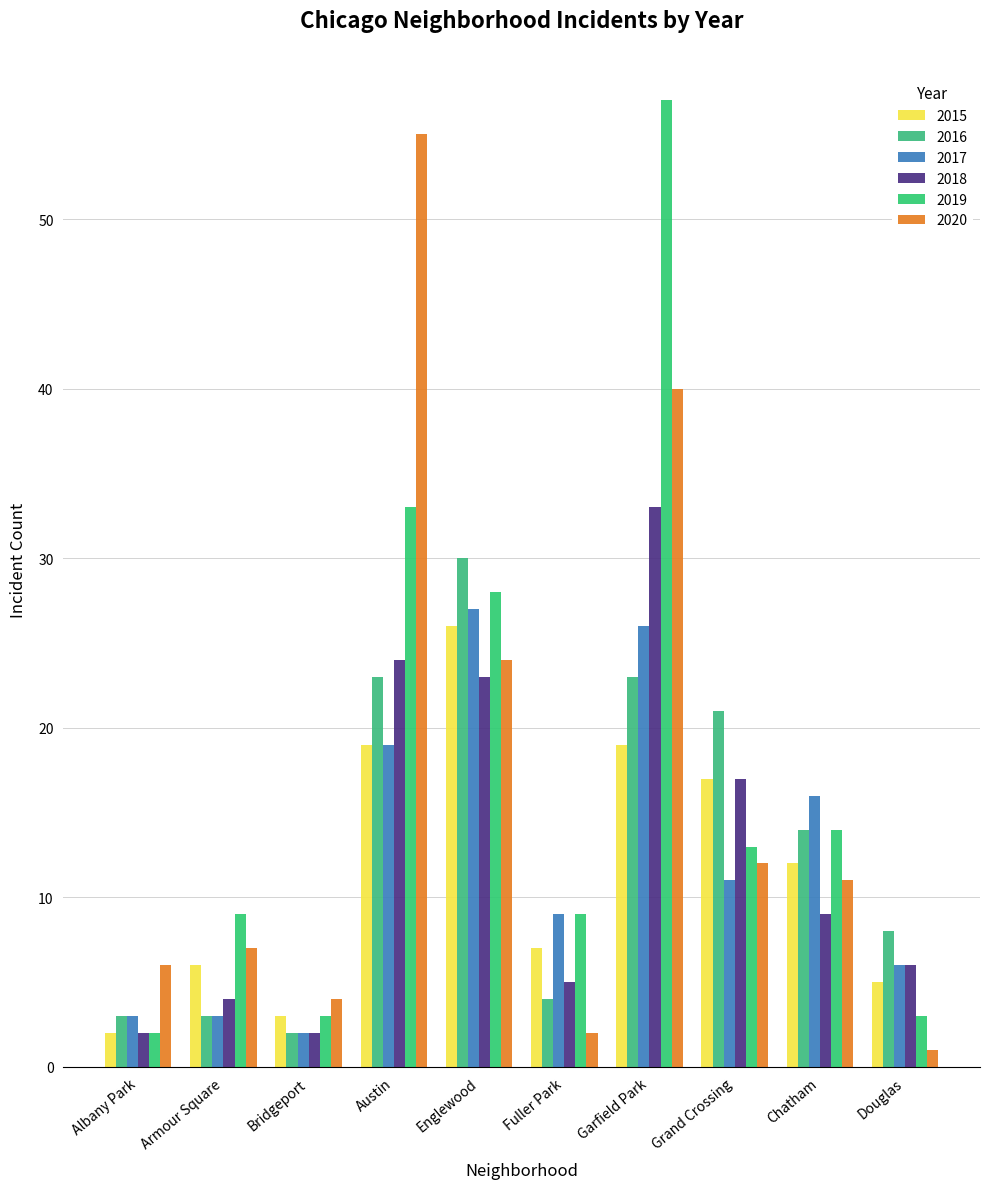

What is the label of the 8th bar from the left?

Grand Crossing